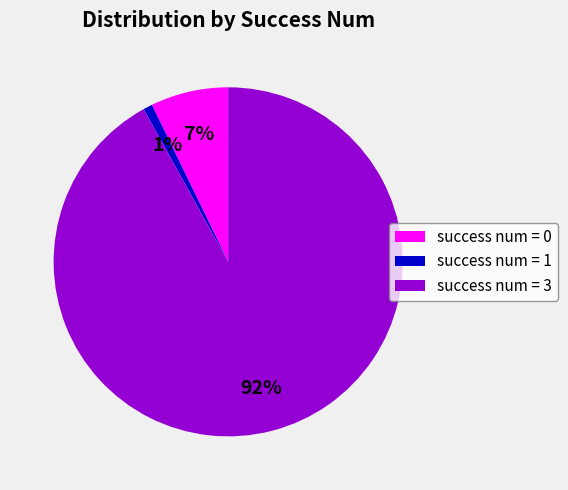

Which has a higher value, success num = 3 or success num = 1?

success num = 3